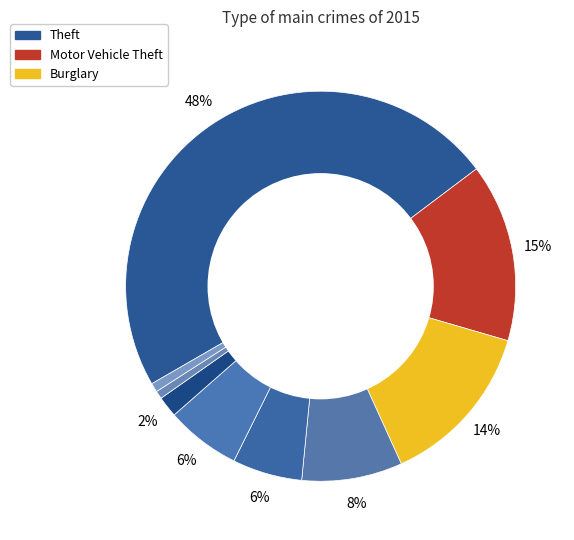

Count the number of slices in the pie.

9